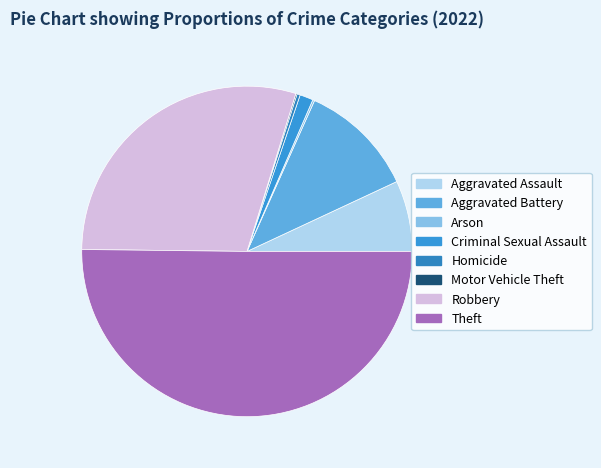

Which slice is the largest?

Theft